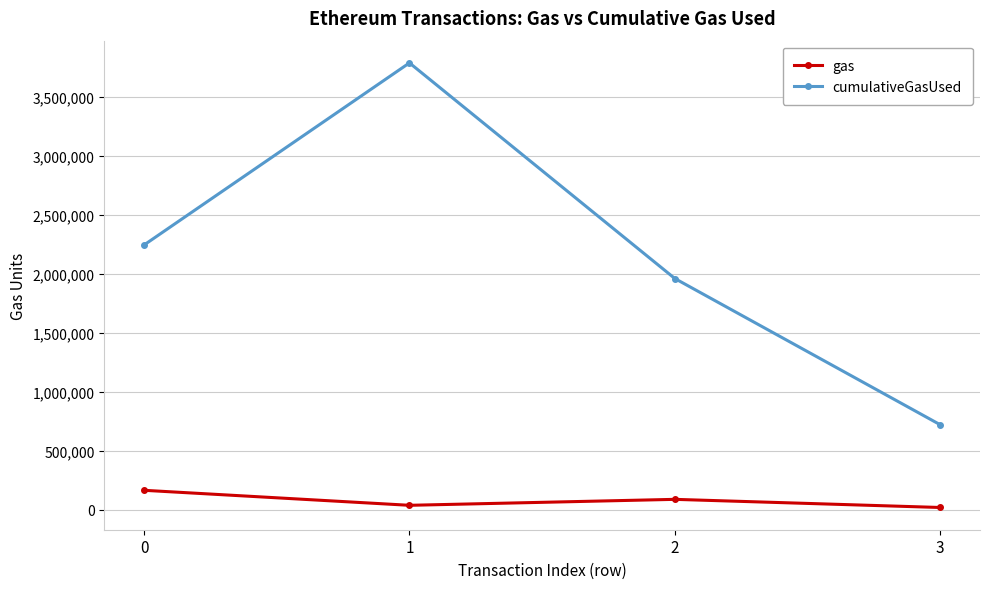

True or false: gas and cumulativeGasUsed cross at least once.

False